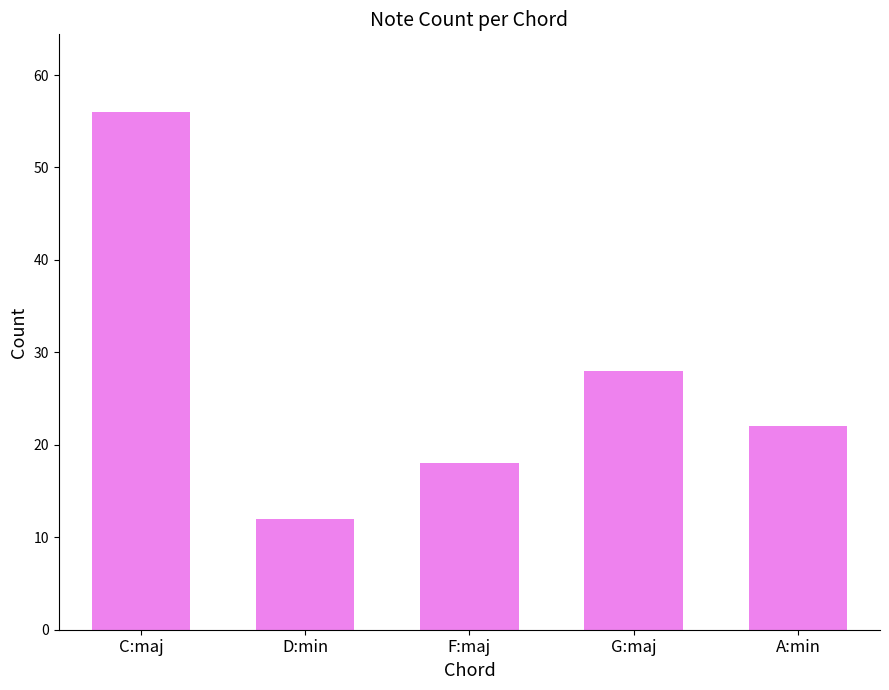

What is the value of the 5th bar from the left?

22